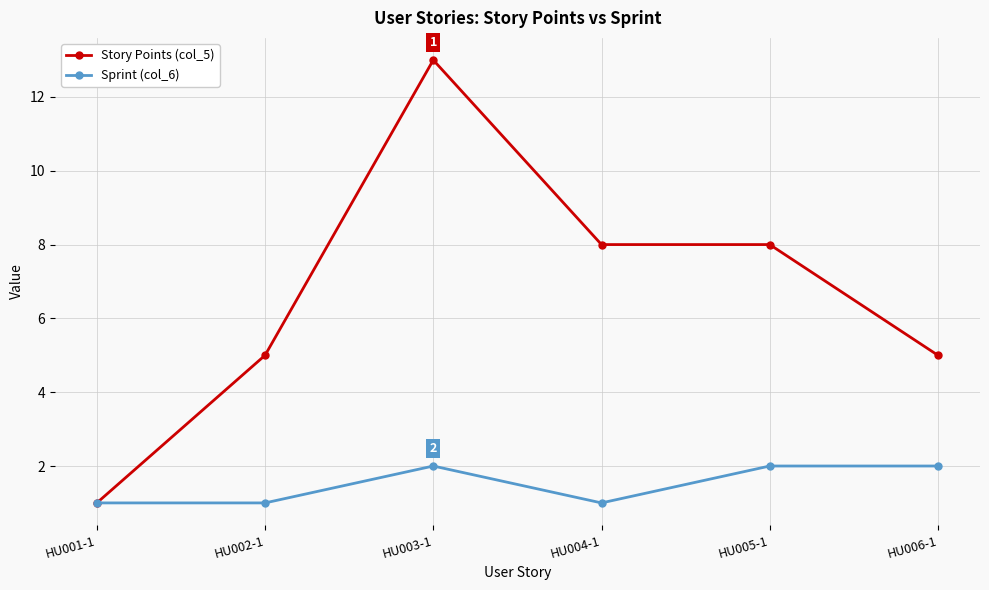

At HU002-1, list the series in order from largest to smallest.

Story Points (col_5), Sprint (col_6)